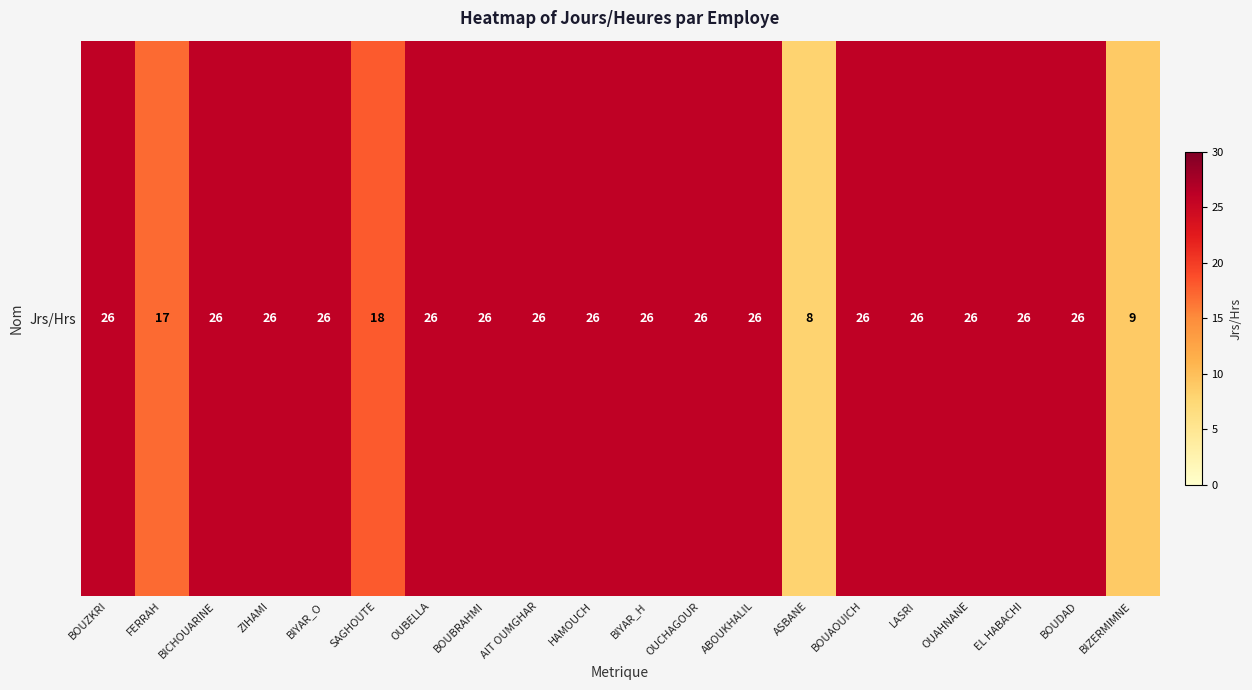

List the labels in order of value, largest first.

BOUZKRI, BICHOUARINE, ZIHAMI, BIYAR_O, OUBELLA, BOUBRAHMI, AIT OUMGHAR, HAMOUCH, BIYAR_H, OUCHAGOUR, ABOUKHALIL, BOUAOUICH, LASRI, OUAHNANE, EL HABACHI, BOUDAD, SAGHOUTE, FERRAH, BIZERMIMNE, ASBANE